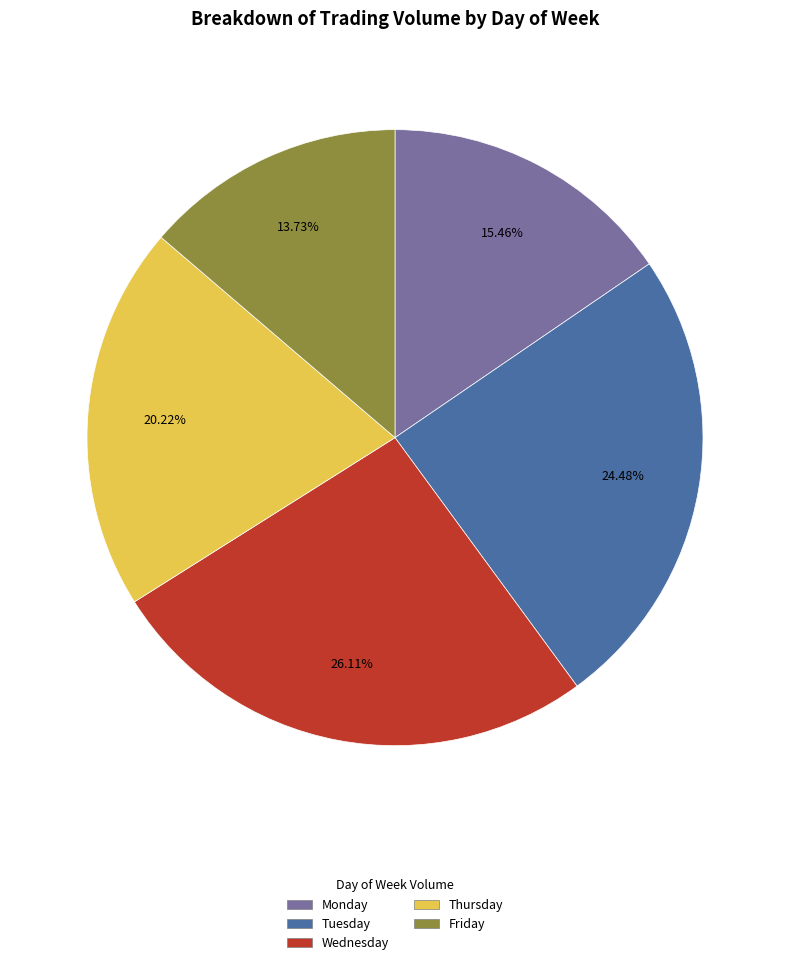

How many slices are in this pie chart?

5